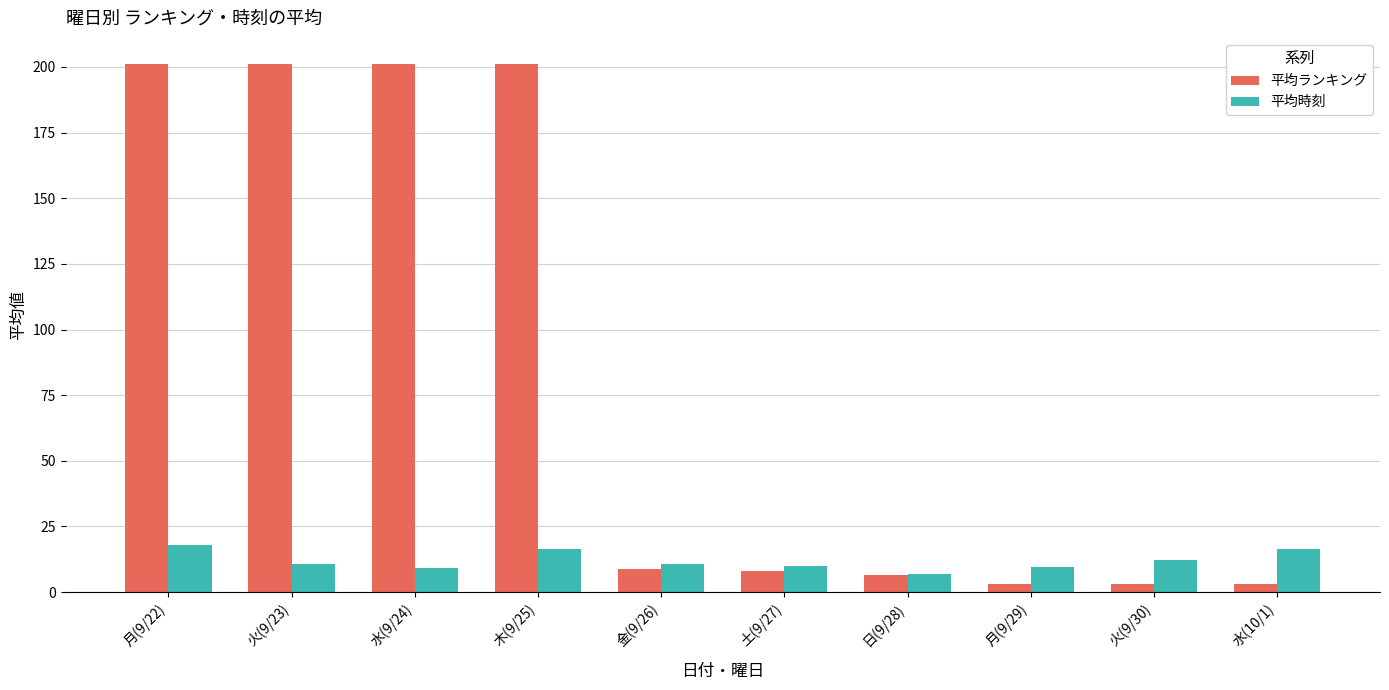

What is the label of the 3rd bar from the right?

月(9/29)